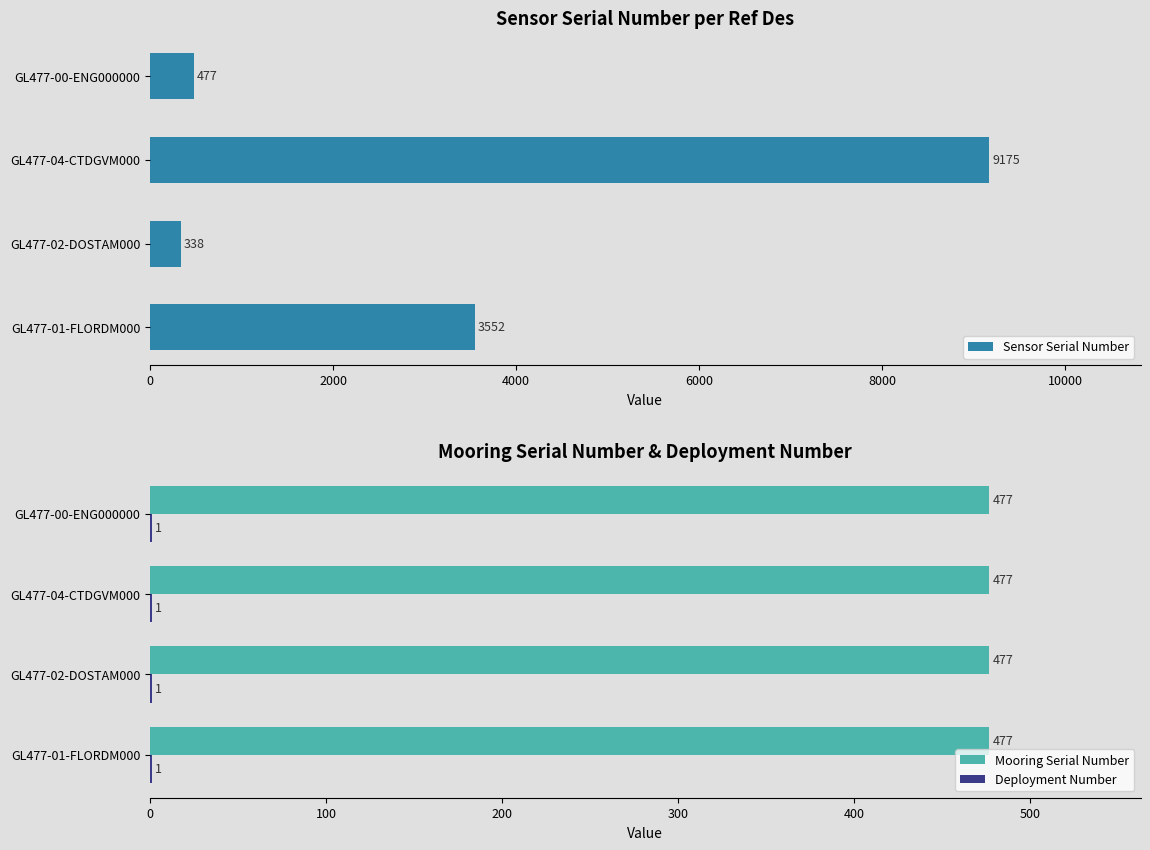

The value of Mooring Serial Number at GL477-01-FLORDM000 is 477. True or false?

True